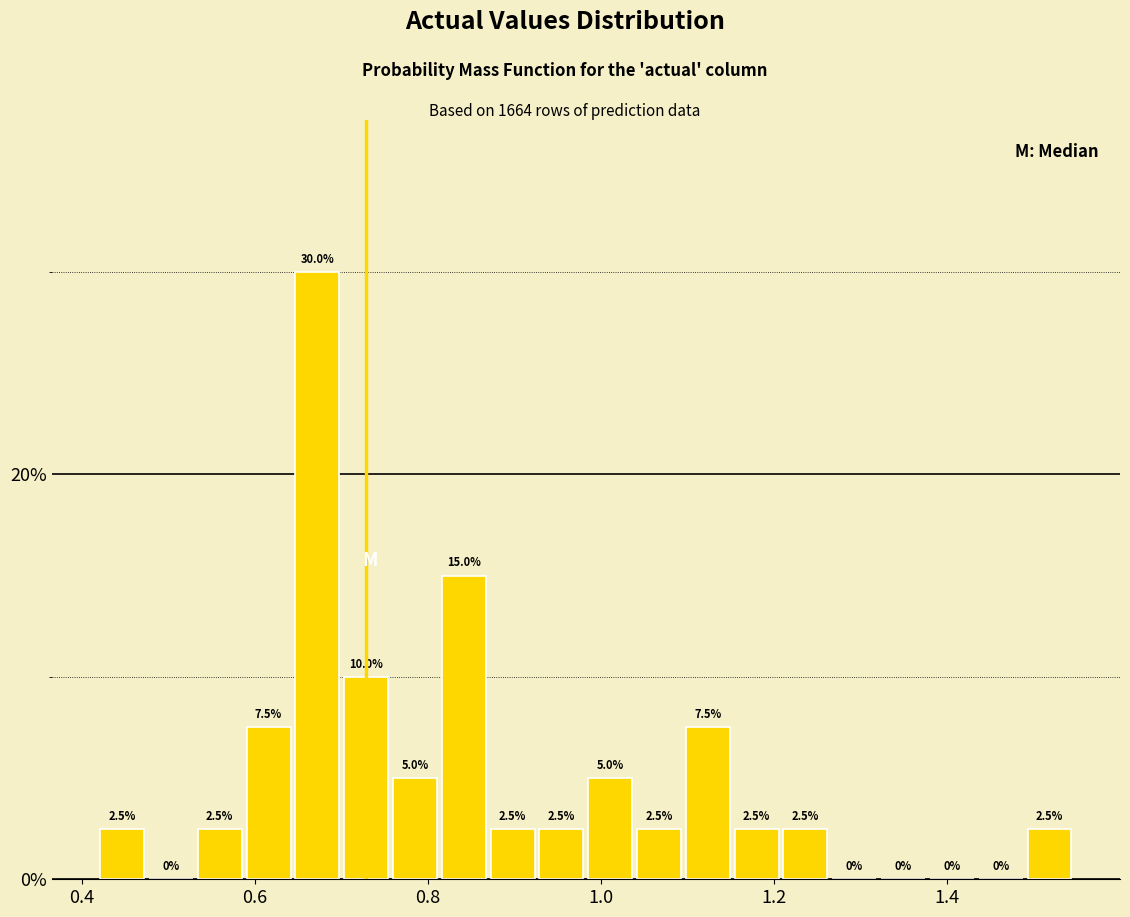

Read against the x-axis, roughly where is the centre of the tallest bar?

0.68